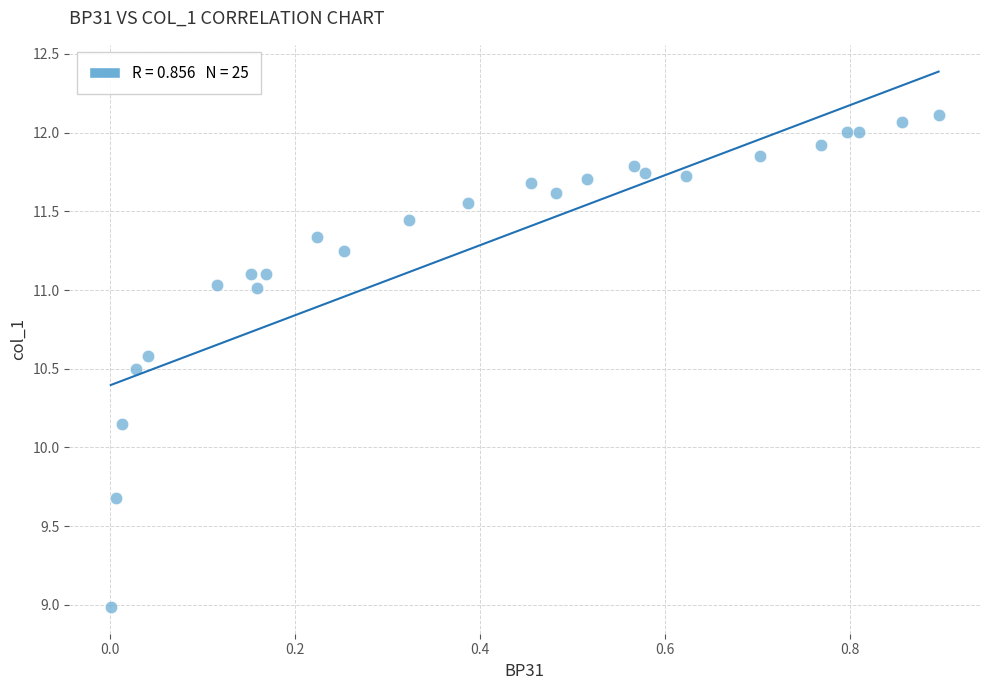

What is the range of X values (max minus min)?

0.9